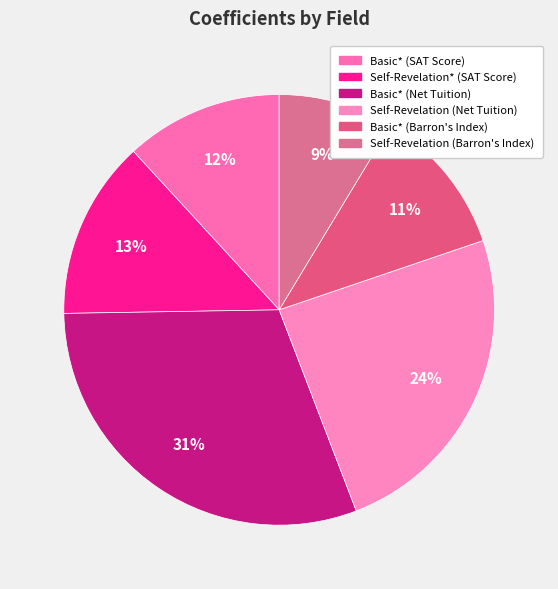

Which slice is the largest?

Basic* (Net Tuition)